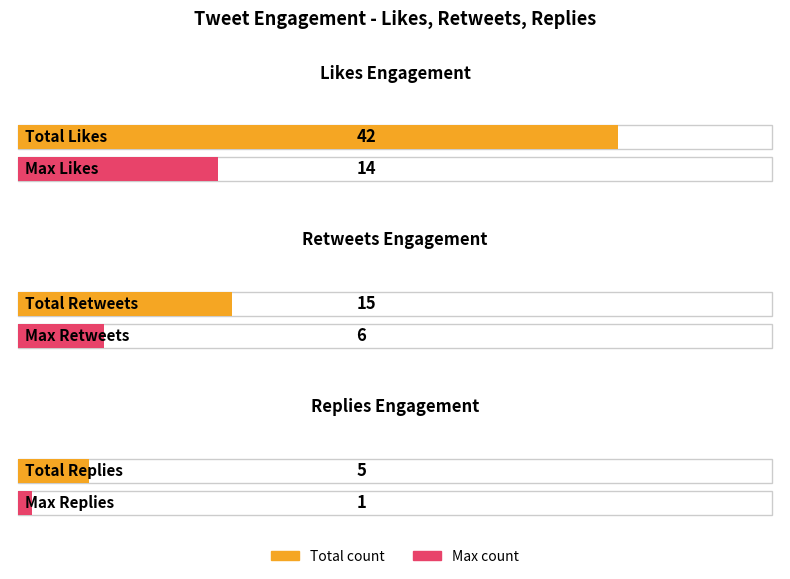

Which series changed the most between 22 and 32?

likes